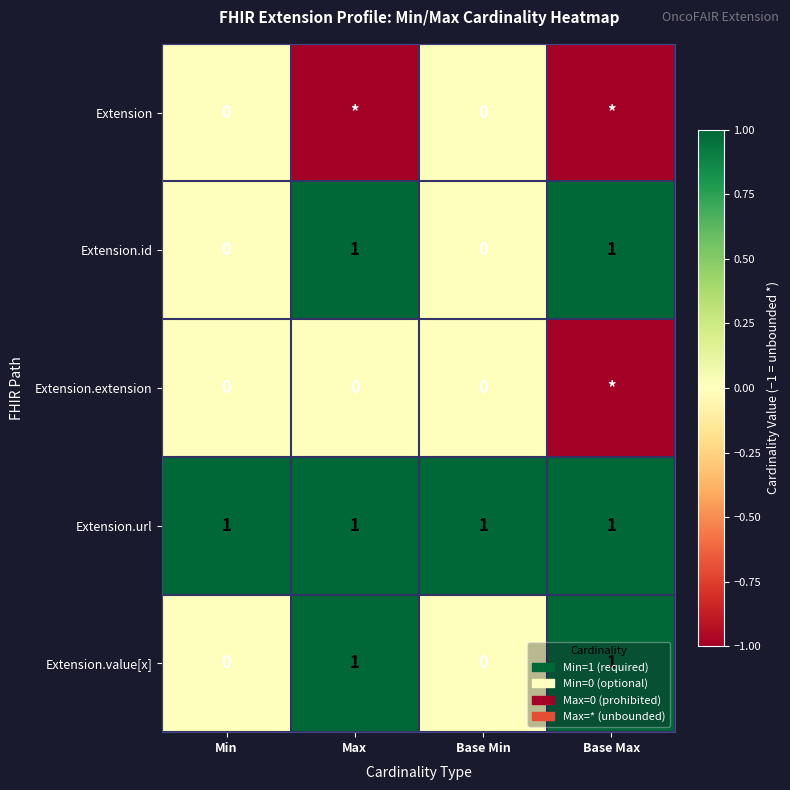

At which category is the sum across all series the highest?

Max